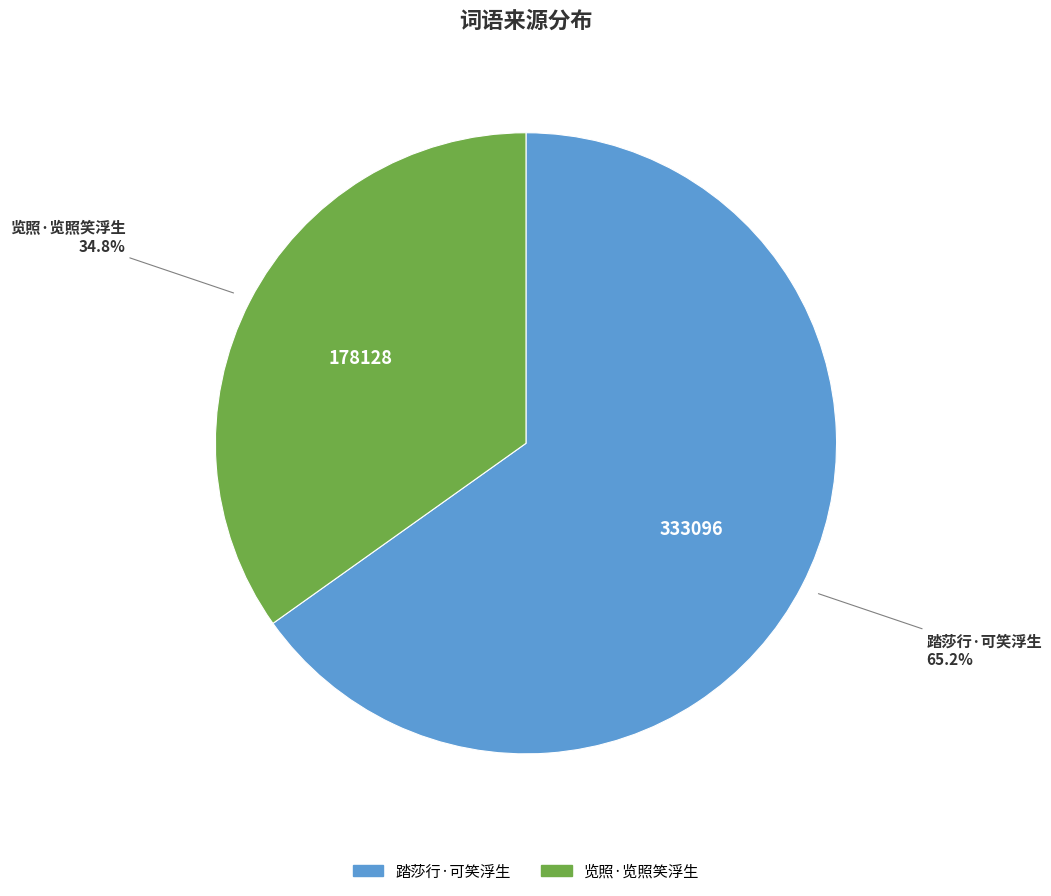

The 览照·览照笑浮生 slice represents 35% of the pie. True or false?

True